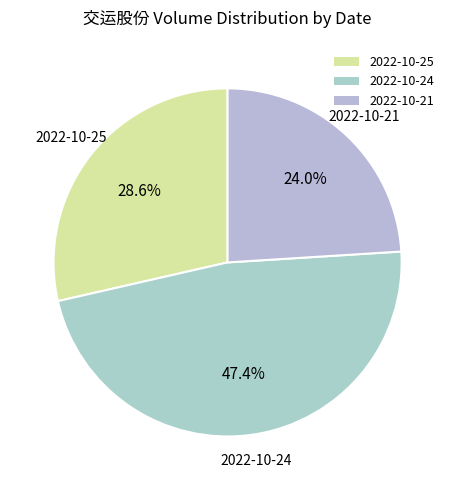

Is 2022-10-24 the majority of the pie?

No